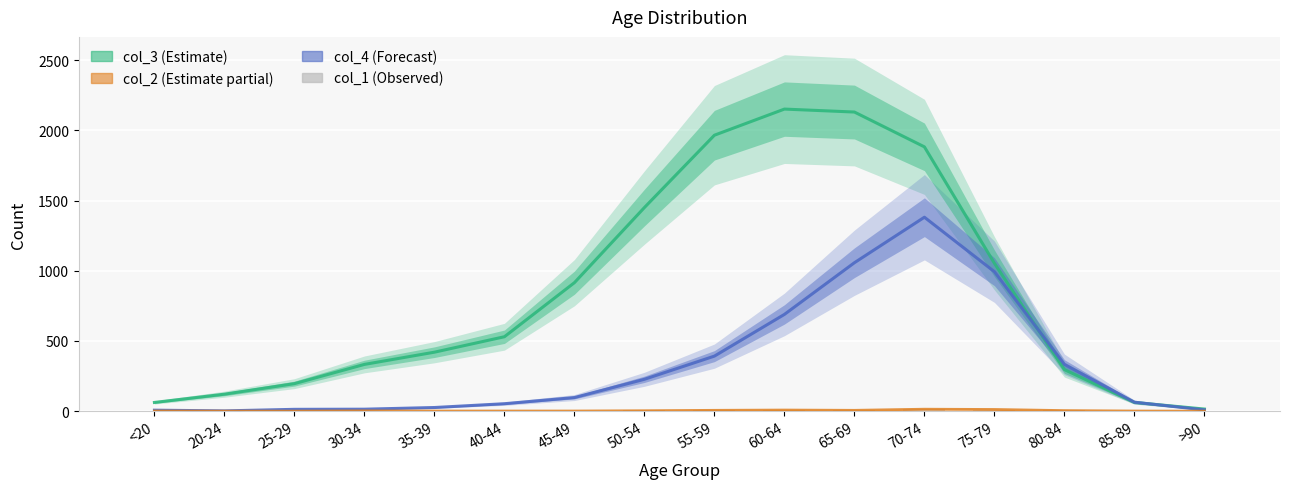

What is the spread (max minus min) of values at 75-79?

1043